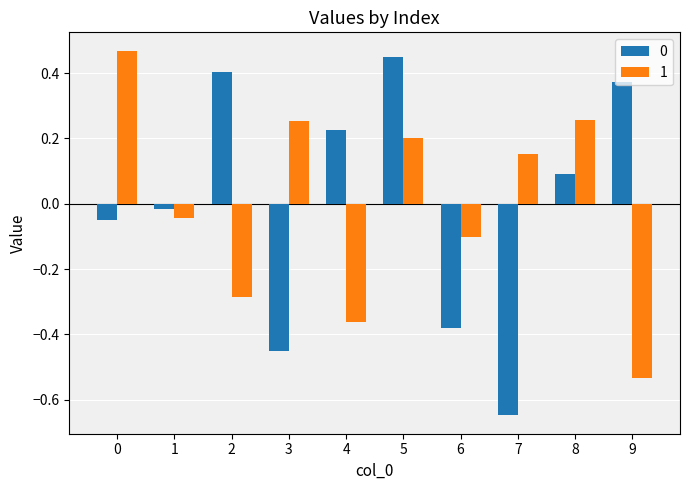

What is the spread (max minus min) of values at 4?

0.6